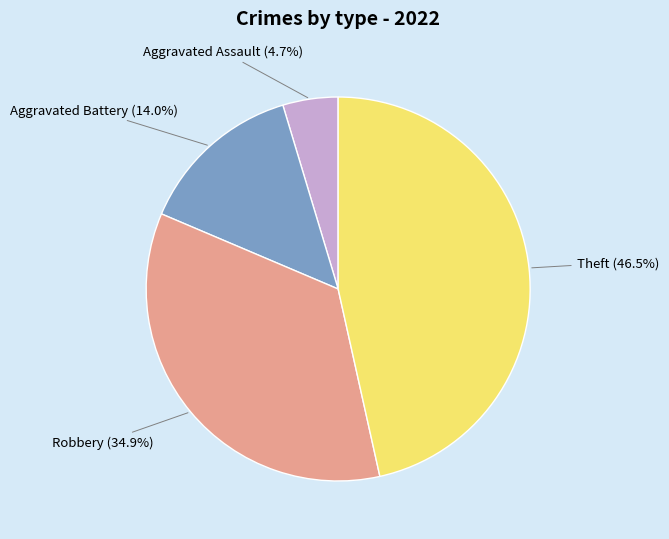

Count the number of slices in the pie.

4